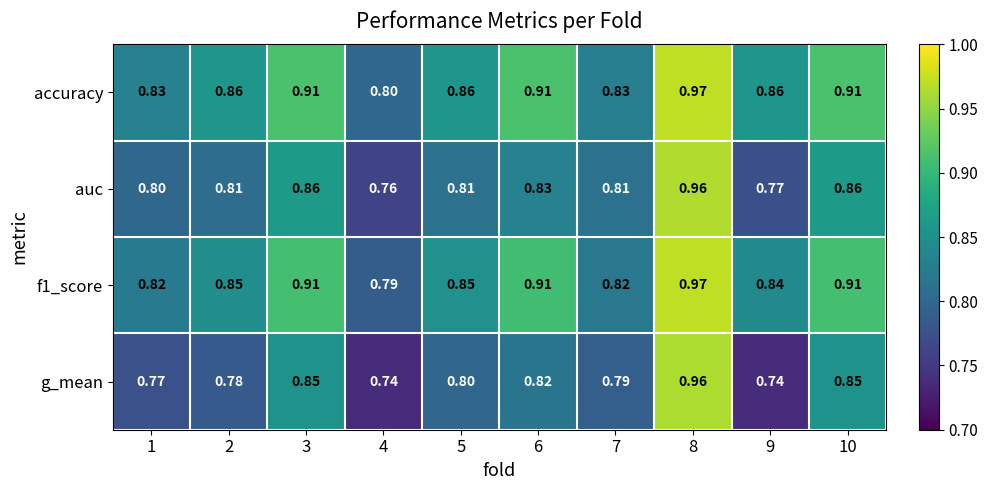

Which series has the largest range (max minus min)?

g_mean